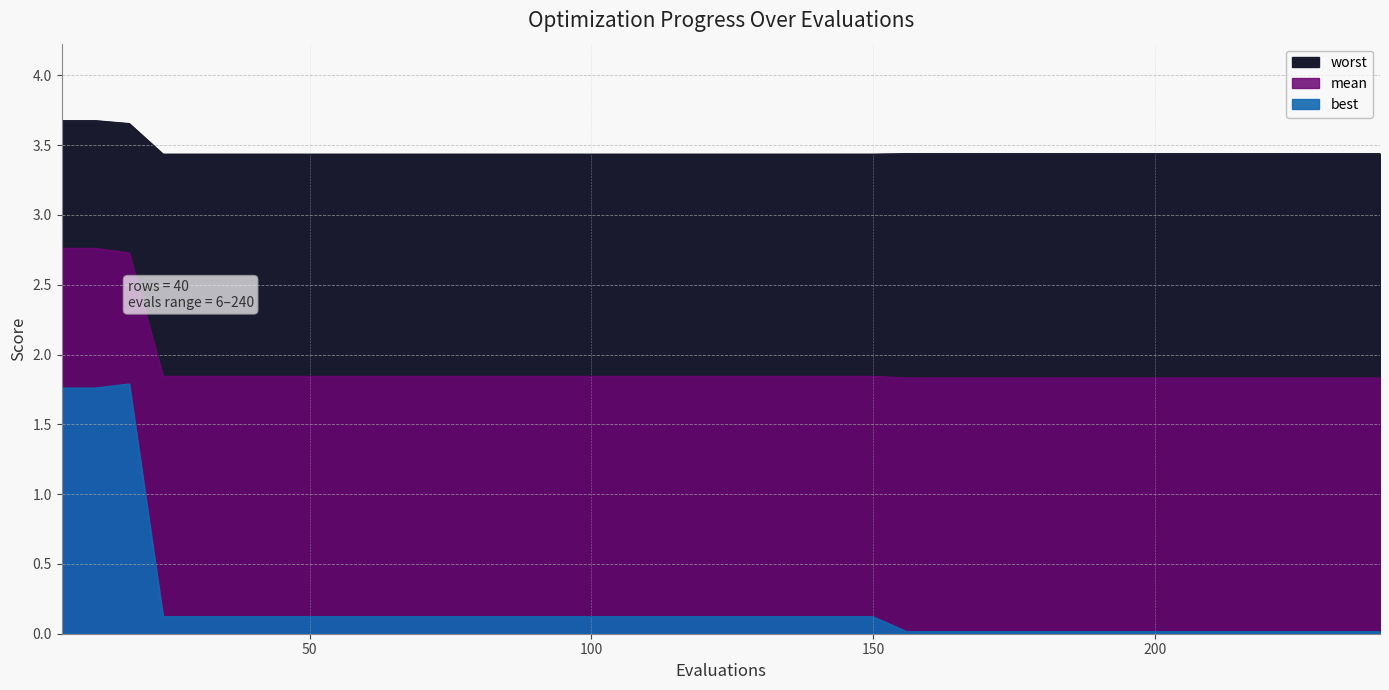

List the labels in order of mean value, smallest first.

156, 162, 168, 174, 180, 186, 192, 198, 204, 210, 216, 222, 228, 234, 240, 24, 30, 36, 42, 48, 54, 60, 66, 72, 78, 84, 90, 96, 102, 108, 114, 120, 126, 132, 138, 144, 150, 18, 6, 12